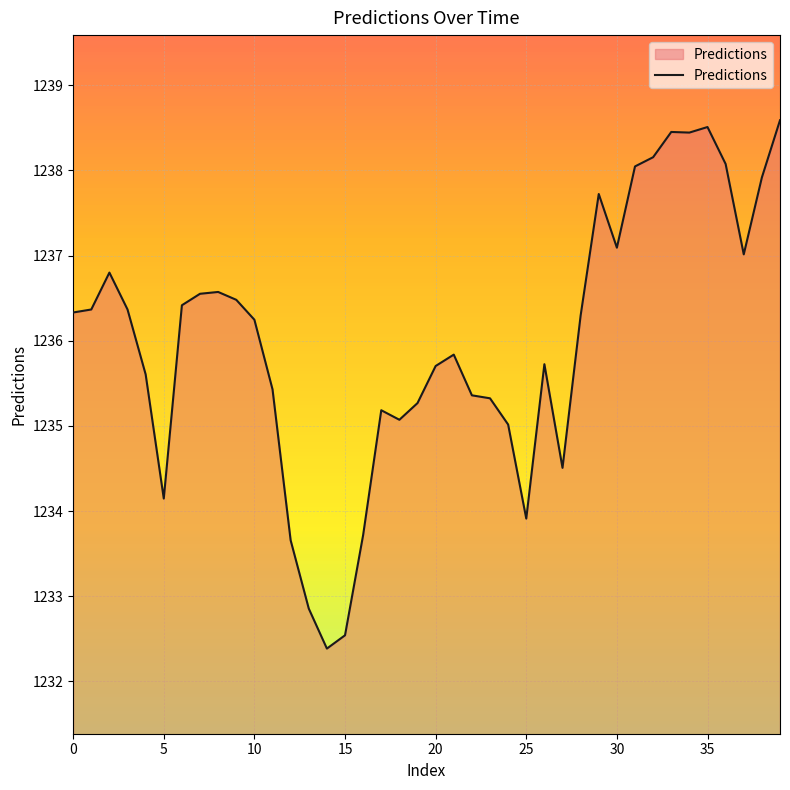

Does the chart have visible grid lines?

Yes